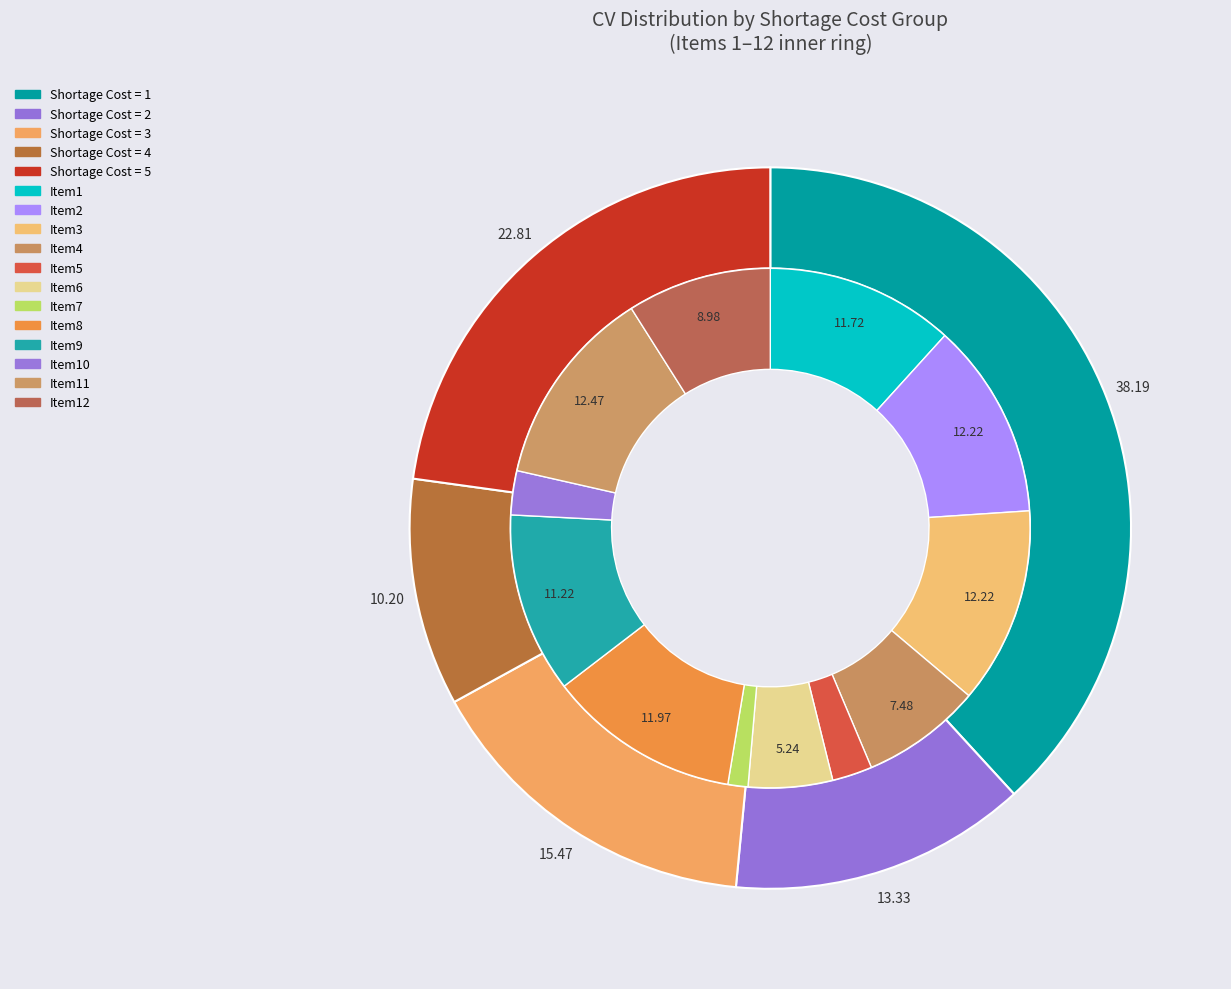

To the nearest percent, what is the difference between the largest and smallest slice percentages?

11%